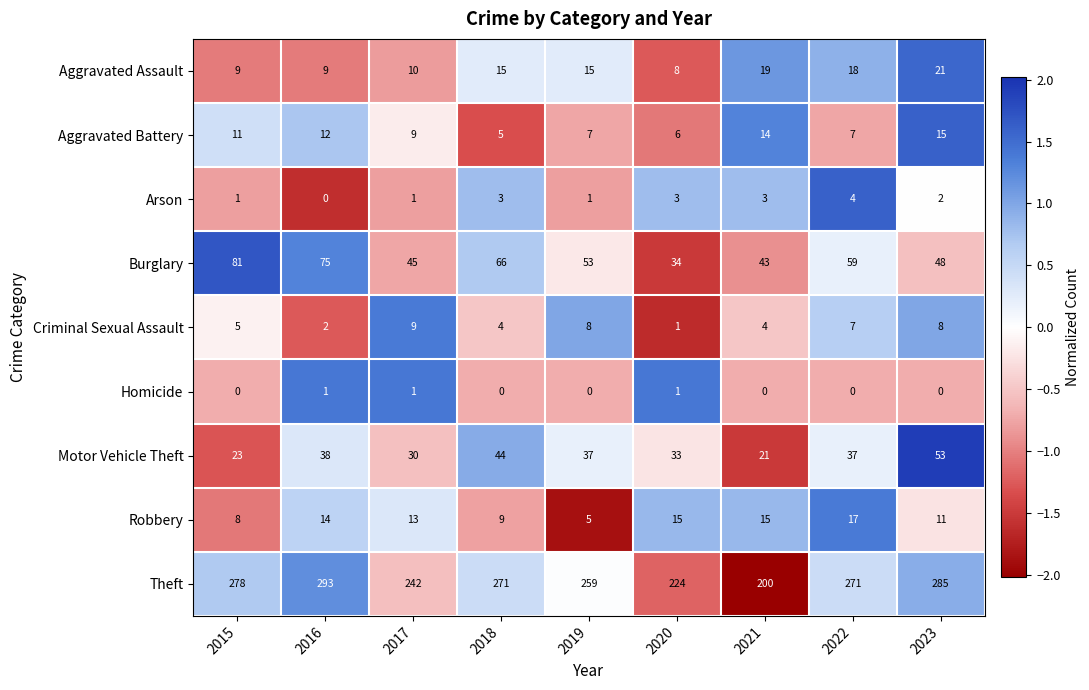

At how many categories does at least one series exceed 1?

9